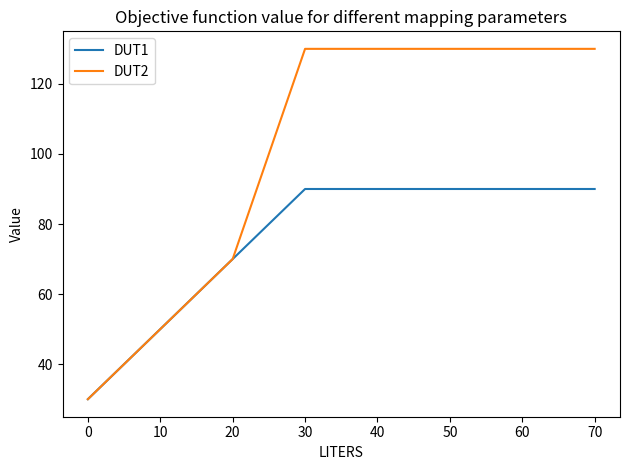

Count the number of categories in the chart.

8